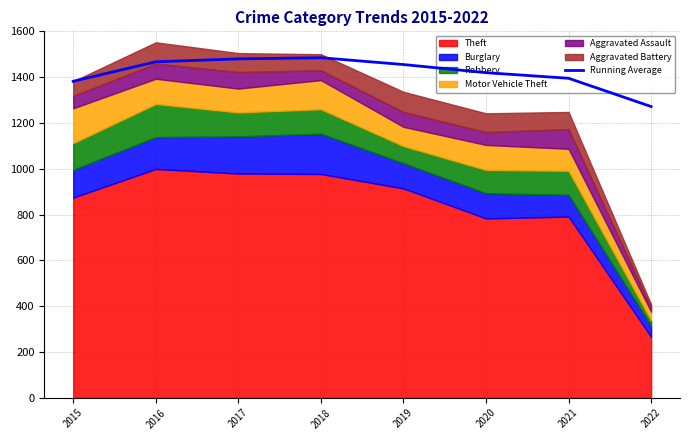

How many points are higher than both their immediate neighbors (excluding endpoints)?

1